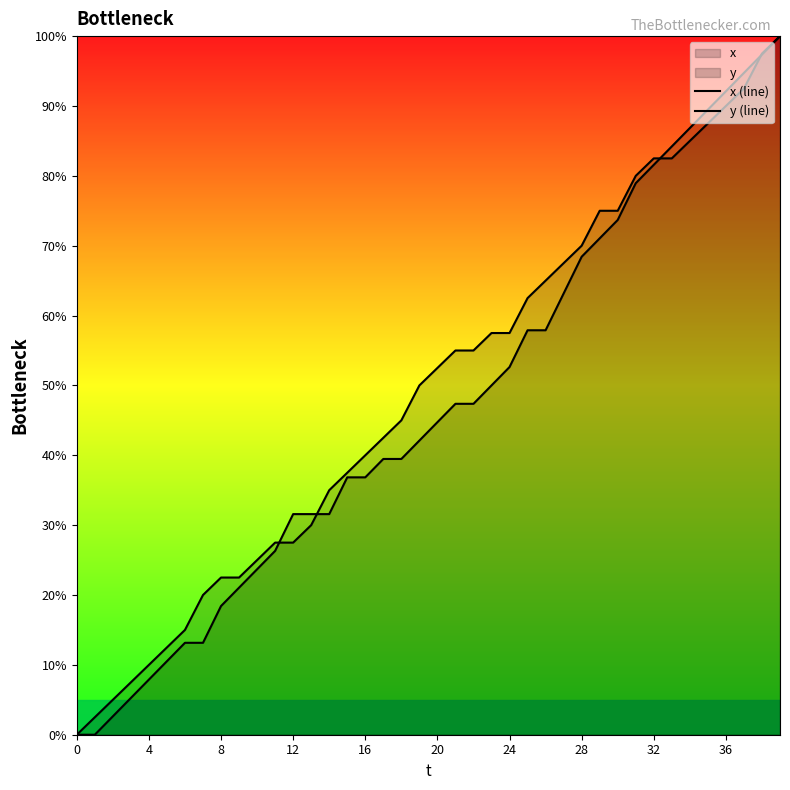

After their last crossing, which series has the higher values: y (line) or x (line)?

y (line)